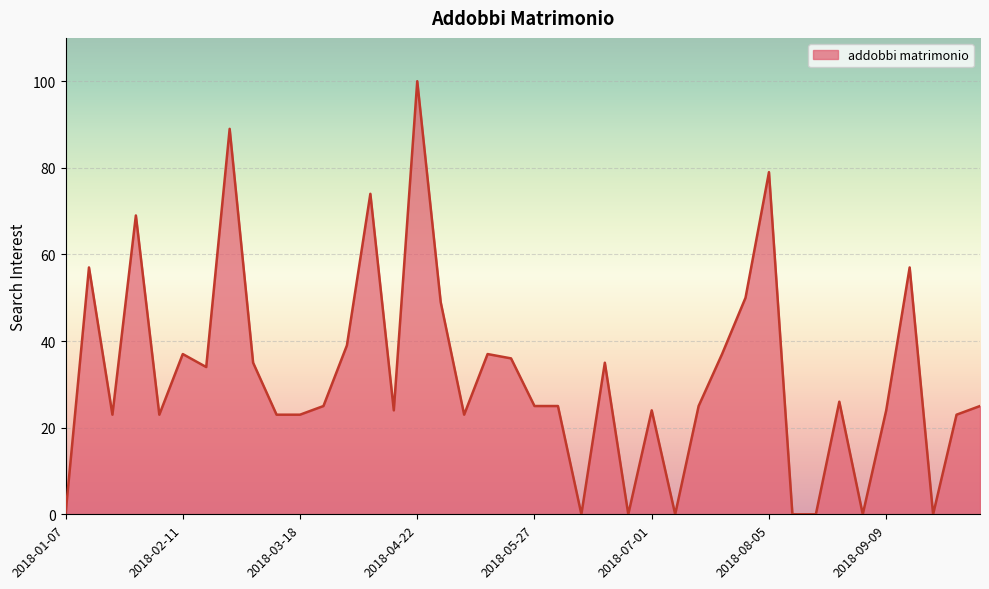

Does the chart display data point markers on the line(s)?

No